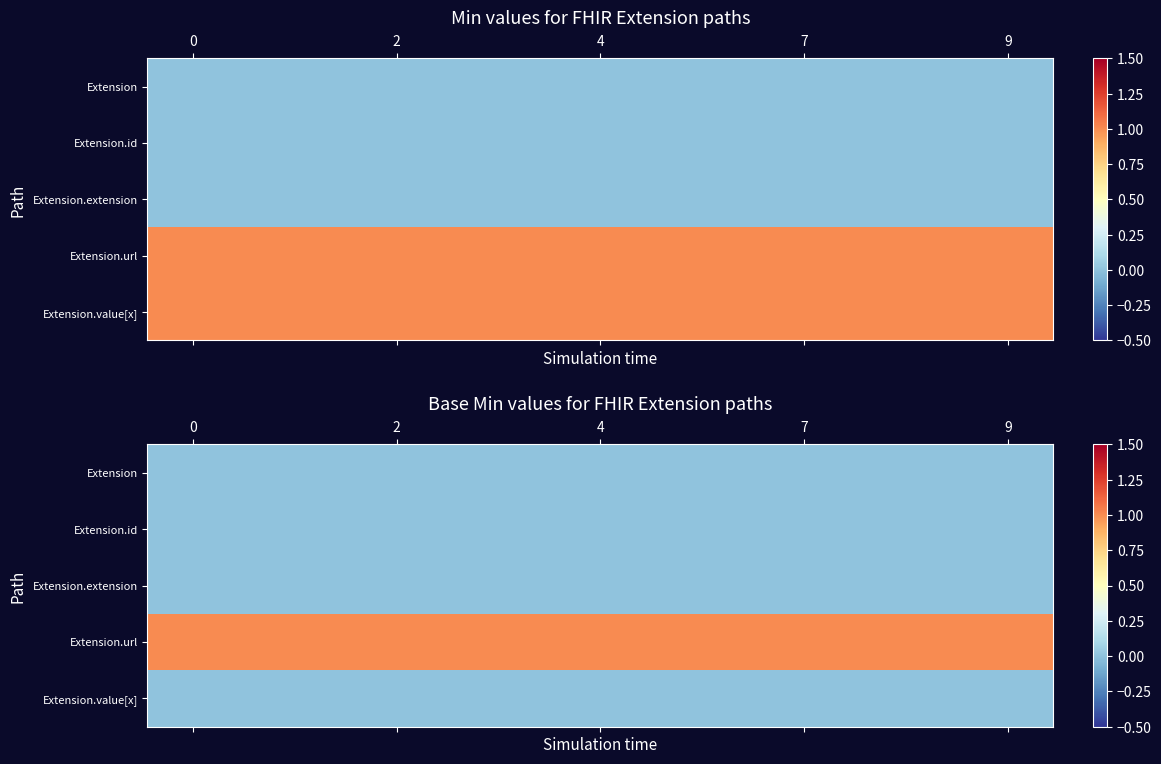

What is the spread (max minus min) of values at 7?

1